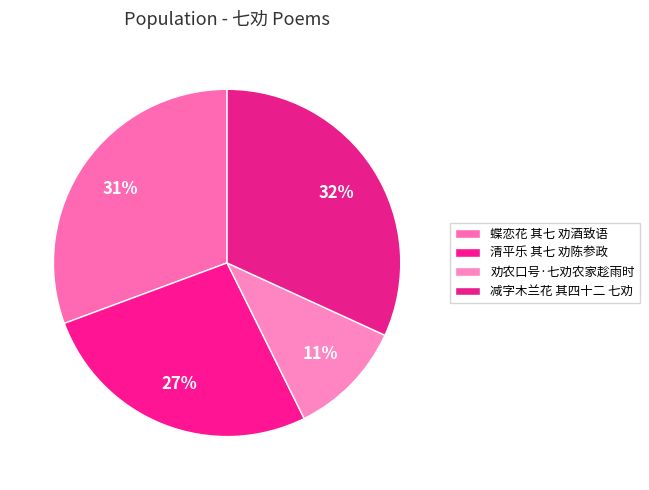

Is 蝶恋花 其七 劝酒致语 the majority of the pie?

No